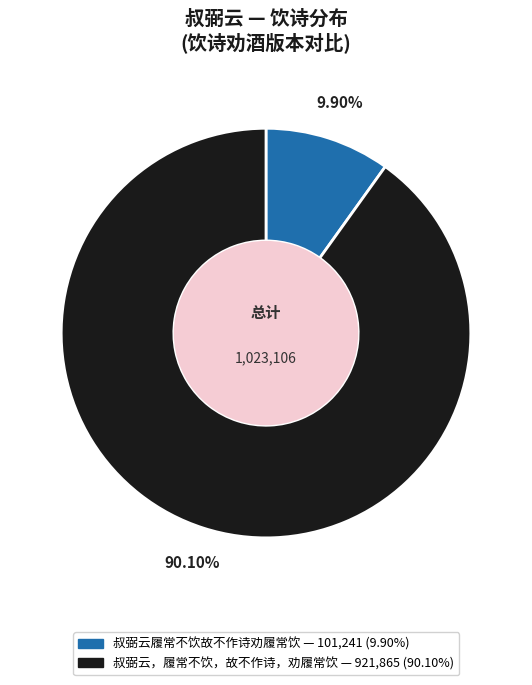

Rank the categories by value from highest to lowest.

叔弼云，履常不饮，故不作诗，劝履常饮, 叔弼云履常不饮故不作诗劝履常饮